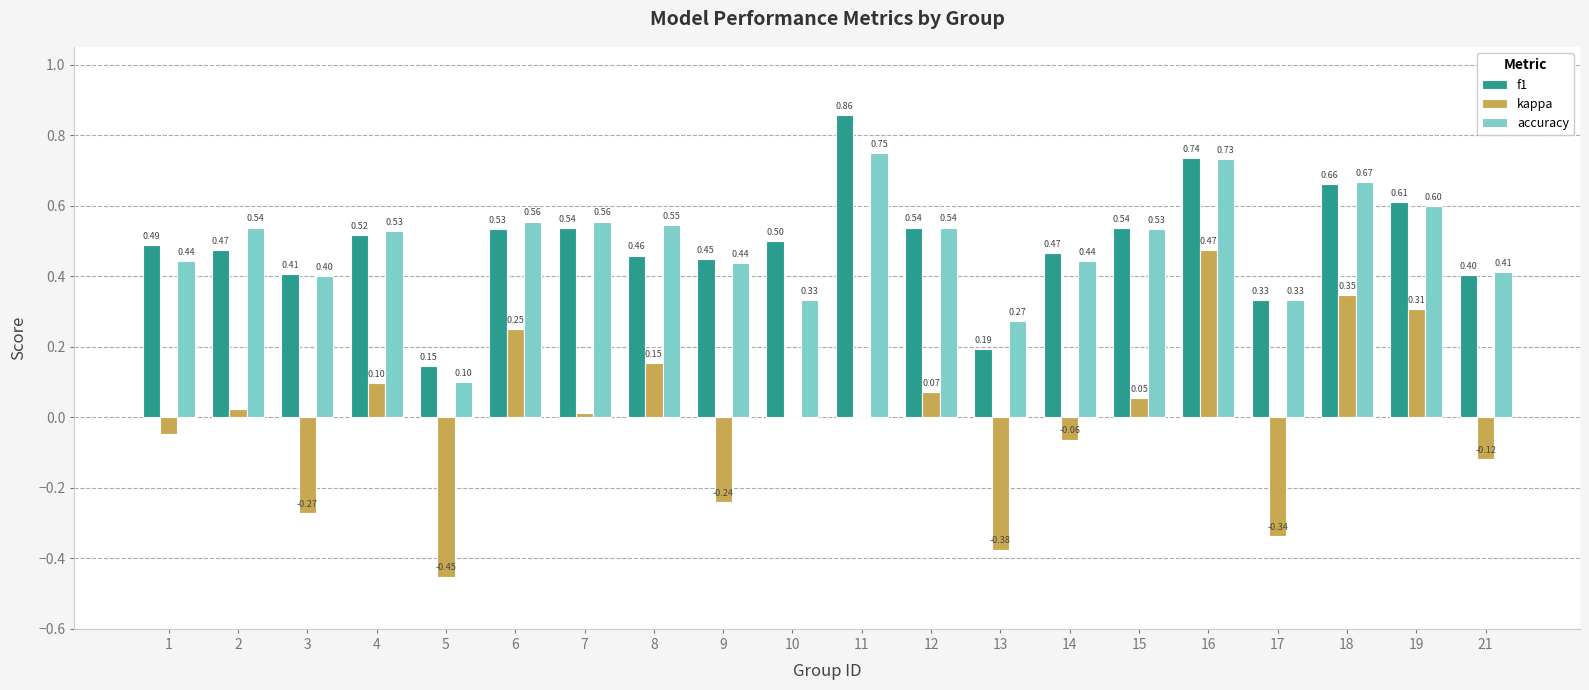

Between 7 and 13, which series saw the biggest shift?

kappa